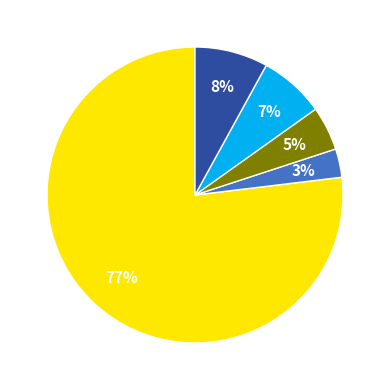

Is there any slice that represents more than half of the pie?

Yes